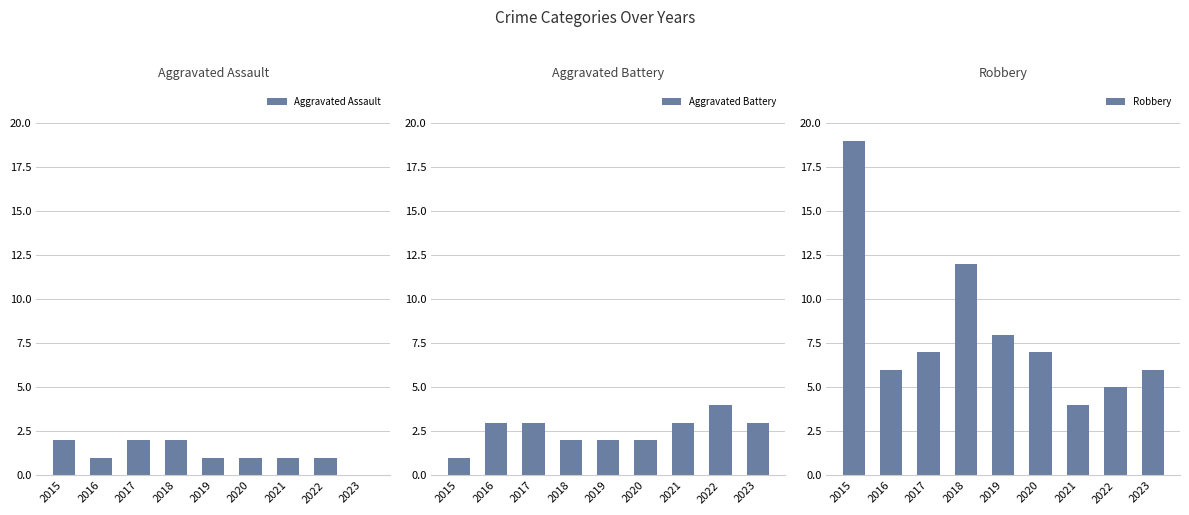

What value does the Robbery series have at 2016?

6